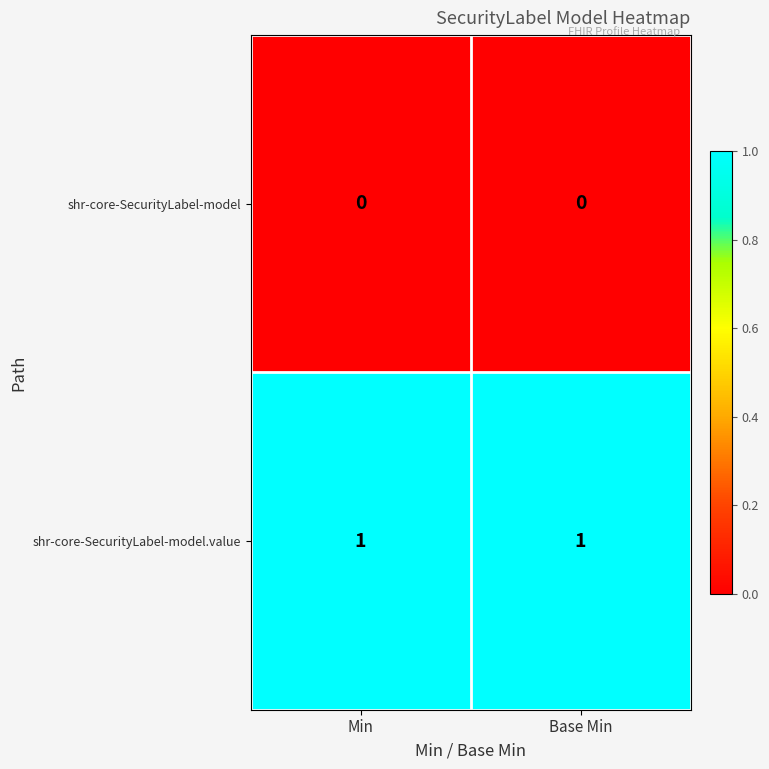

Which series has the largest total across all categories?

shr-core-SecurityLabel-model.value